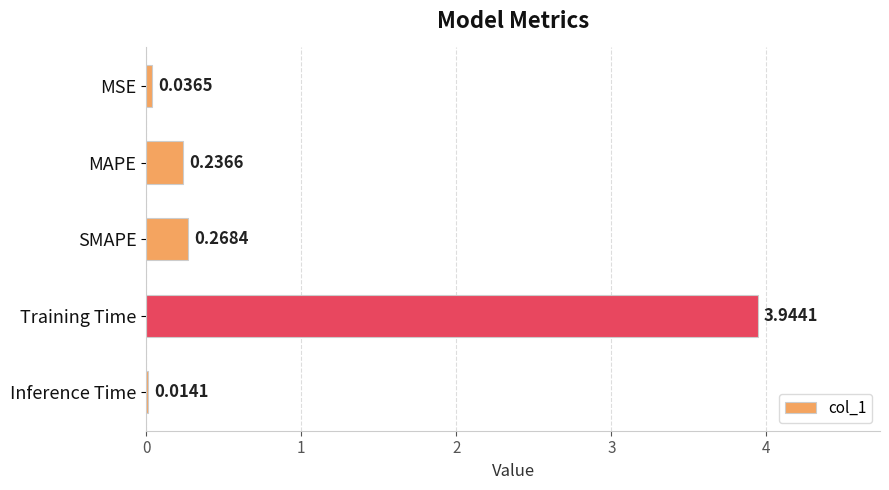

Count the number of data series in this chart.

1